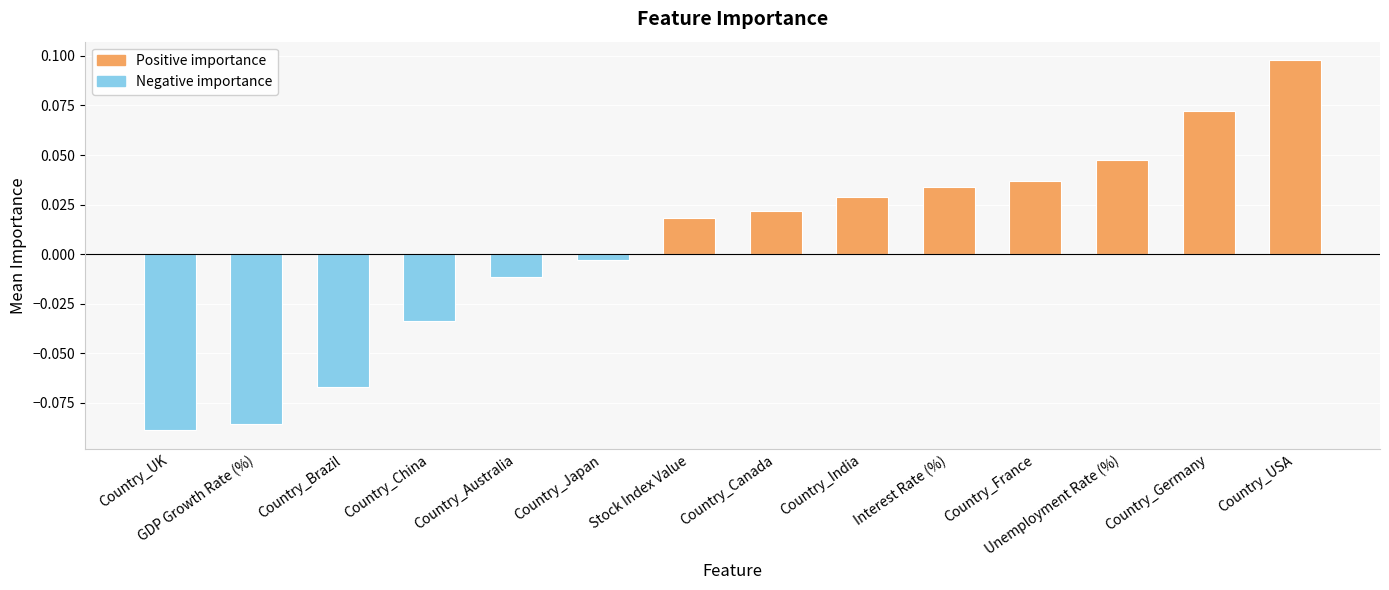

List the labels in order of value, largest first.

Country_USA, Country_Germany, Unemployment Rate (%), Country_France, Interest Rate (%), Country_India, Country_Canada, Stock Index Value, Country_Japan, Country_Australia, Country_China, Country_Brazil, GDP Growth Rate (%), Country_UK